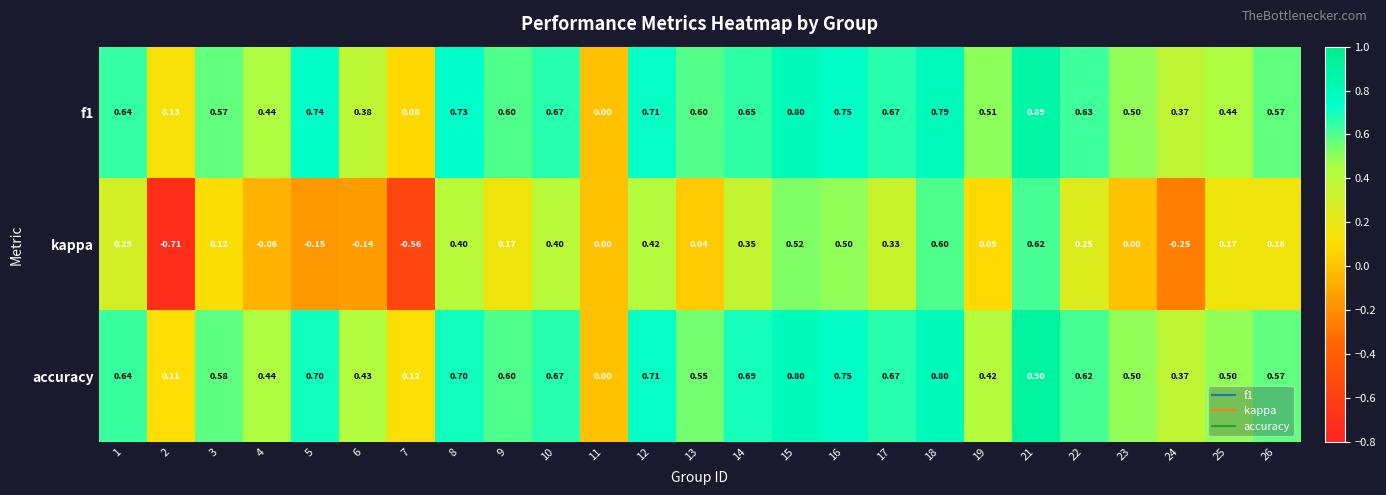

Between 10 and 13, which series saw the biggest shift?

kappa